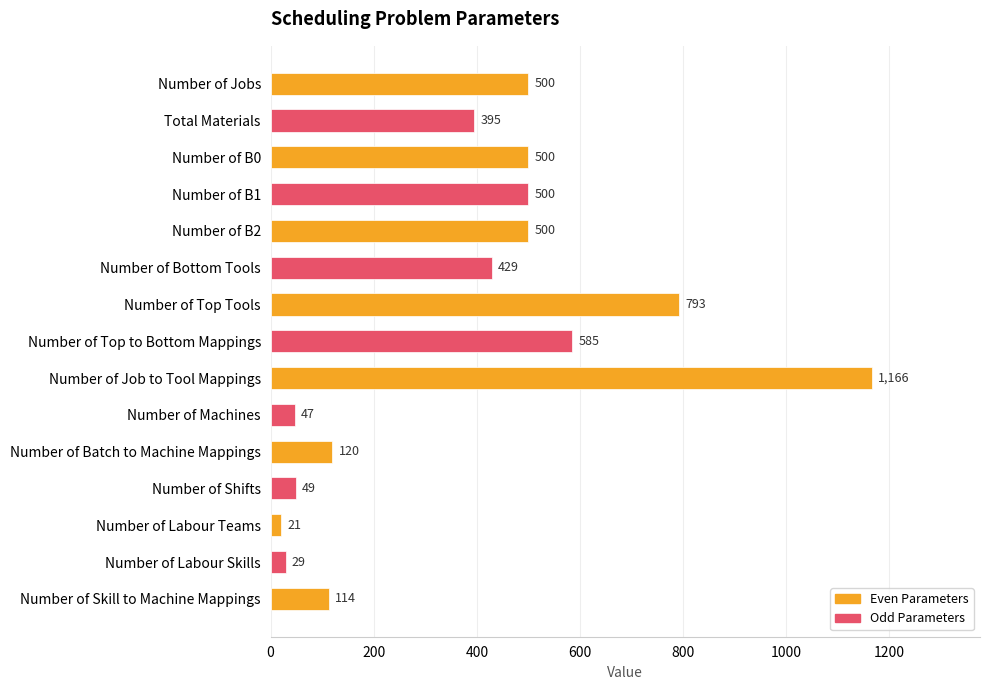

Does the chart contain any negative values?

No